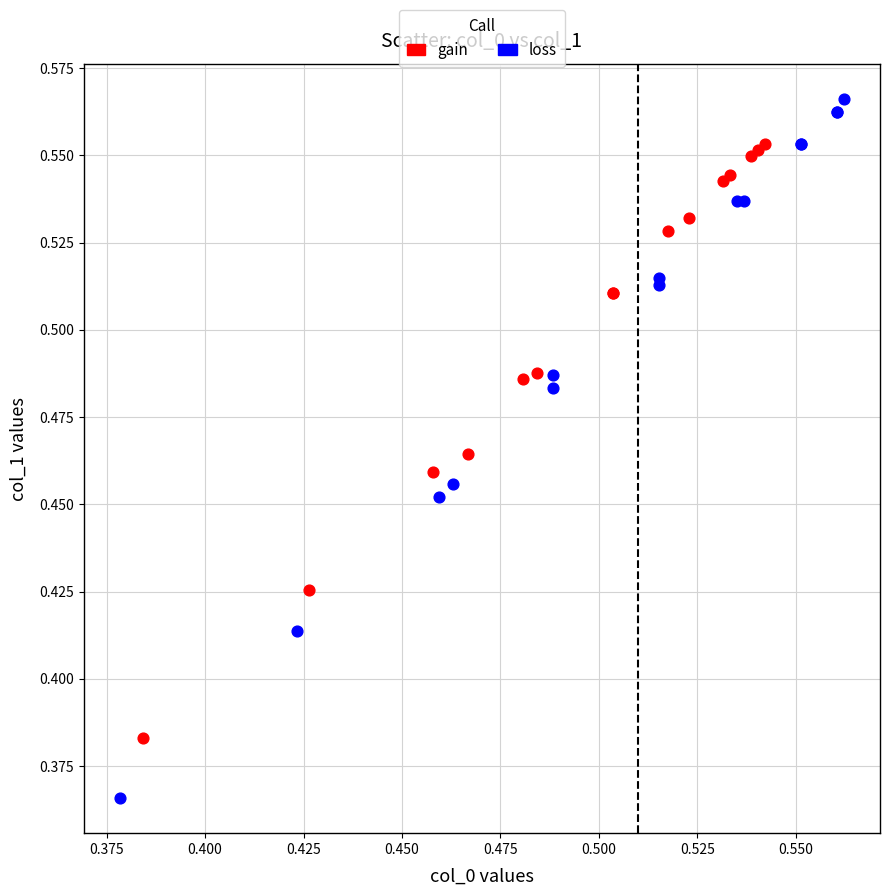

Which series reaches the minimum Y coordinate?

loss